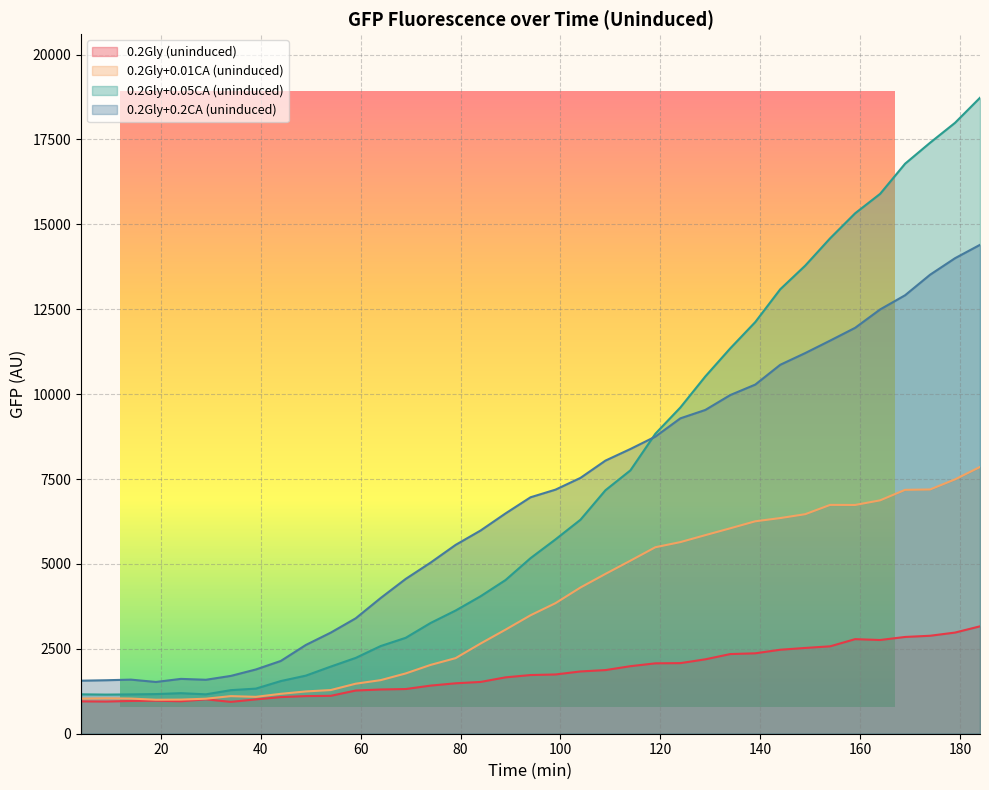

Is it true that 0.2Gly+0.2CA (uninduced) equals 5134 at 124?

False